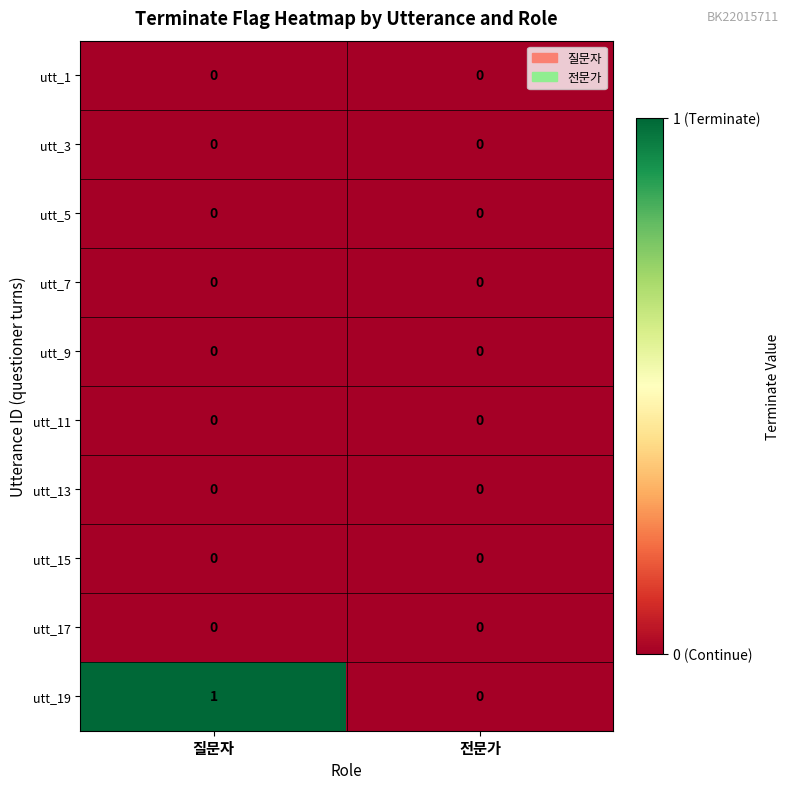

How many data points does each series have?

2